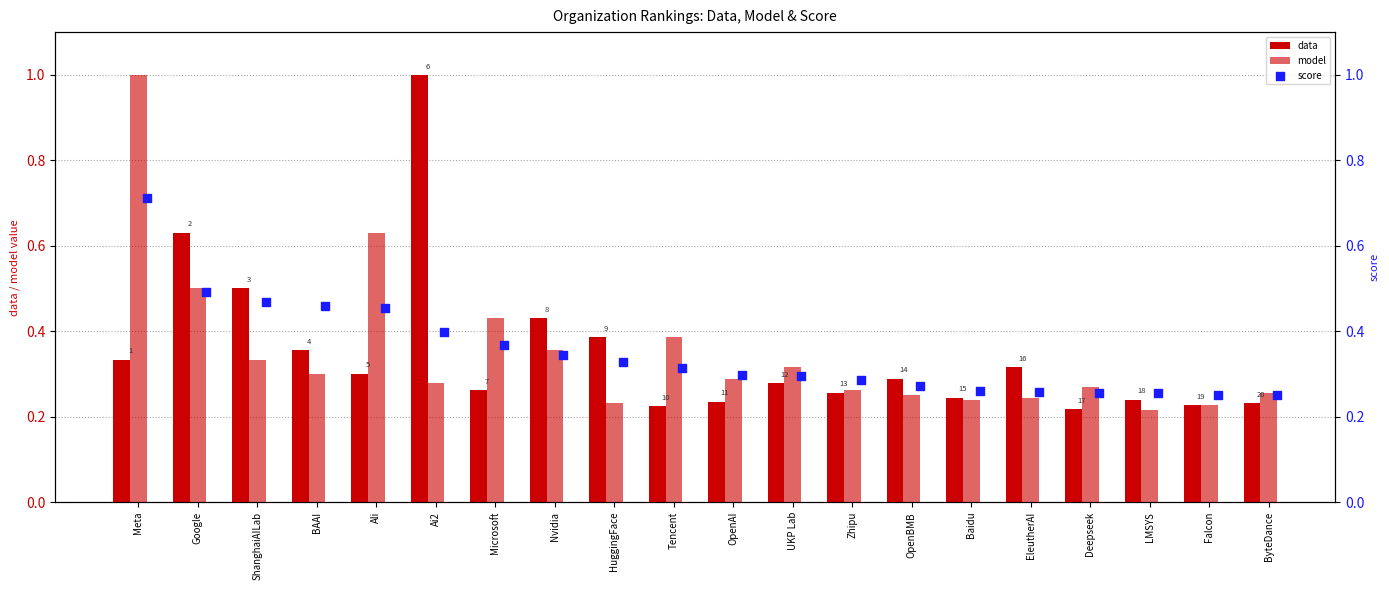

Which series reaches the maximum Y coordinate?

data